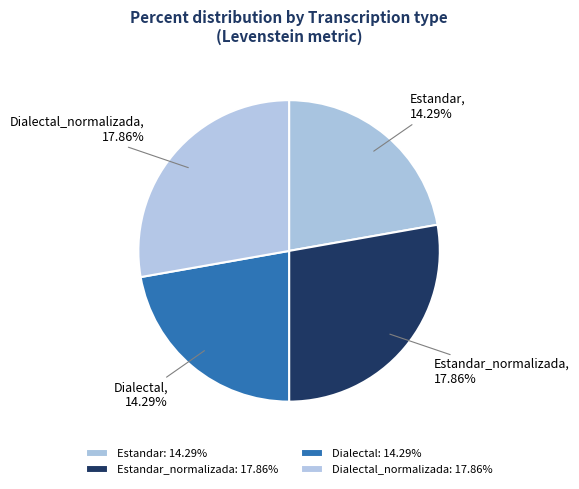

What is the change in value from Estandar_normalizada to Dialectal?

-3.6